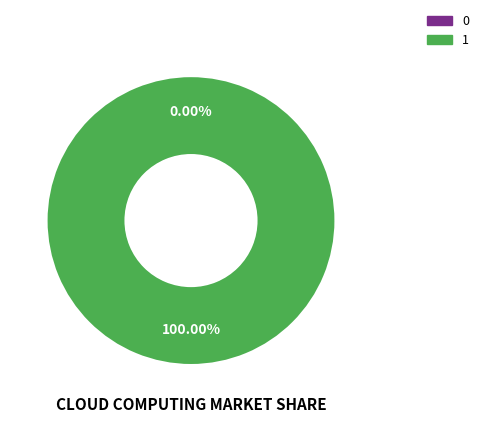

True or false: 0 accounts for 0% of the total.

True